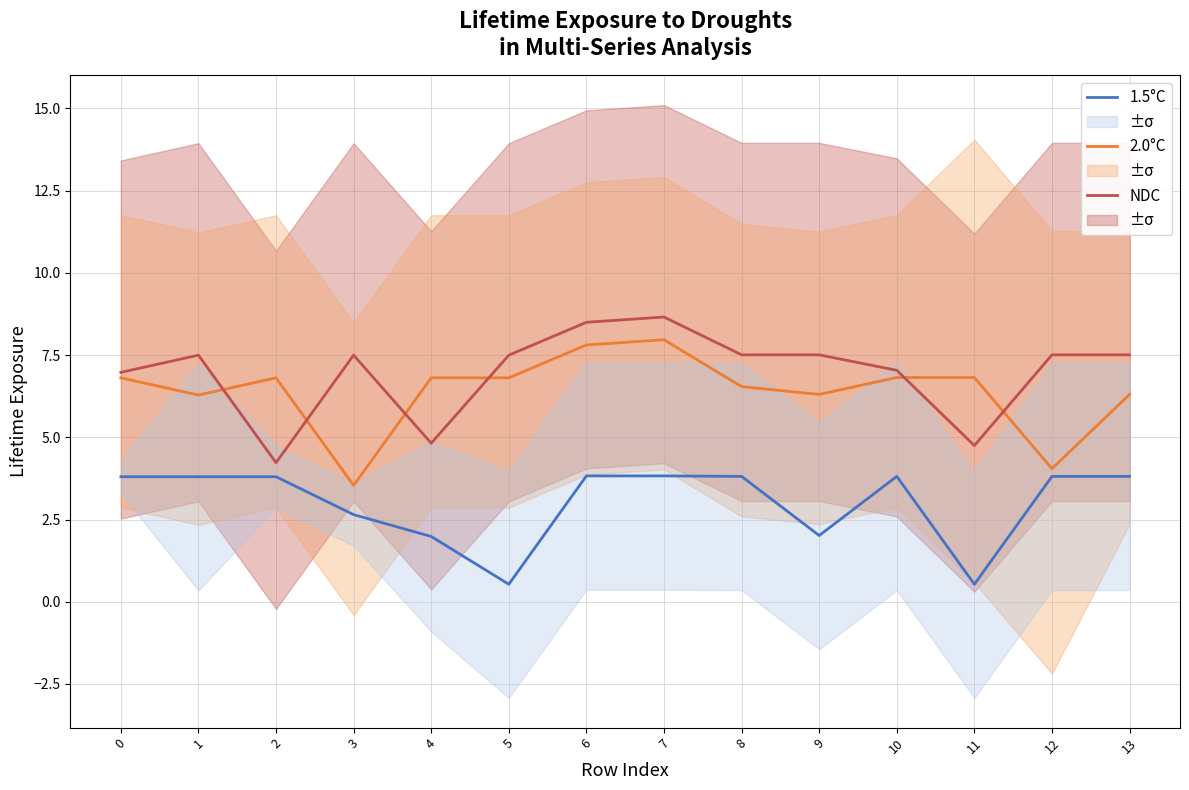

How many lines are shown in the chart?

3